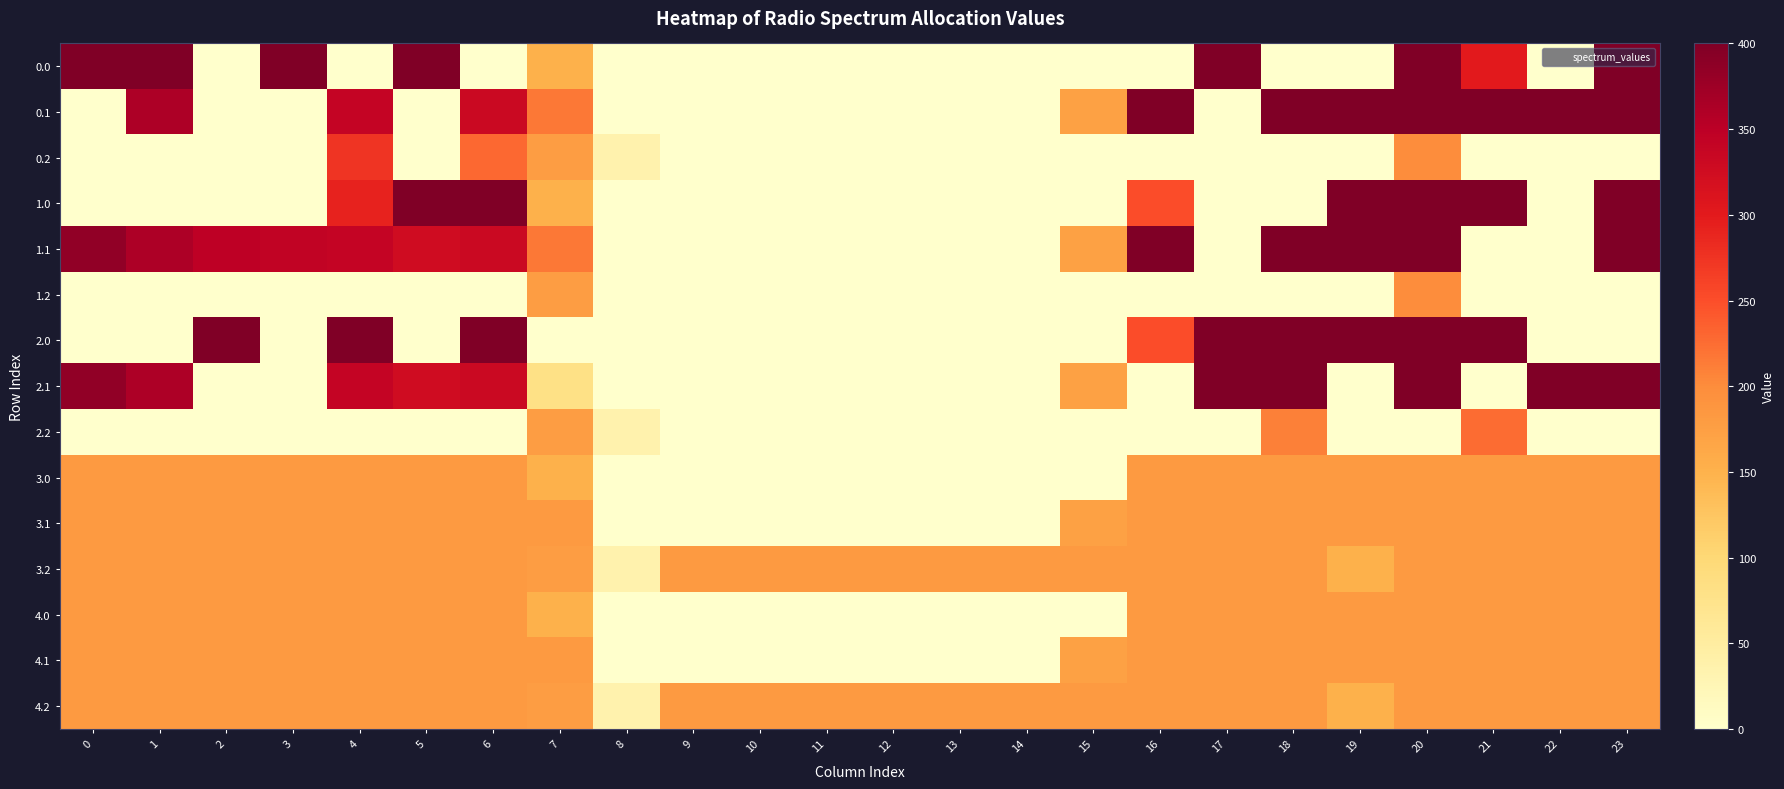

Reading right to left, what are all the values shown in this chart?

0.0: 23=400.0	22=0.0	21=300.4	20=400.0	19=0.0	18=0.0	17=400.0	16=0.0	15=0.0	14=0.0	13=0.0	12=0.0	11=0.0	10=0.0	9=0.0	8=0.0	7=150.1	6=0.0	5=400.0	4=0.0	3=400.0	2=0.0	1=400.0	0=400.0
0.1: 23=399.4	22=400.0	21=400.0	20=400.0	19=400.0	18=400.0	17=0.0	16=400.0	15=173.1	14=0.0	13=0.0	12=0.0	11=0.0	10=0.0	9=0.0	8=0.0	7=217.1	6=332.2	5=0.0	4=339.6	3=0.0	2=0.0	1=361.1	0=0.0
0.2: 23=0.0	22=0.0	21=0.0	20=199.2	19=0.0	18=0.0	17=0.0	16=0.0	15=0.0	14=0.0	13=0.0	12=0.0	11=0.0	10=0.0	9=0.0	8=35.3	7=176.6	6=228.8	5=0.0	4=274.4	3=0.0	2=0.0	1=0.0	0=0.0
1.0: 23=400.0	22=0.0	21=400.0	20=400.0	19=400.0	18=0.0	17=0.0	16=250.9	15=0.0	14=0.0	13=0.0	12=0.0	11=0.0	10=0.0	9=0.0	8=0.0	7=150.1	6=400.0	5=400.0	4=291.8	3=0.0	2=0.0	1=0.0	0=0.0
1.1: 23=399.4	22=0.0	21=0.0	20=400.0	19=400.0	18=400.0	17=0.0	16=400.0	15=173.1	14=0.0	13=0.0	12=0.0	11=0.0	10=0.0	9=0.0	8=0.0	7=217.1	6=332.2	5=325.7	4=339.6	3=342.7	2=347.9	1=361.1	0=384.6
1.2: 23=0.0	22=0.0	21=0.0	20=199.2	19=0.0	18=0.0	17=0.0	16=0.0	15=0.0	14=0.0	13=0.0	12=0.0	11=0.0	10=0.0	9=0.0	8=0.0	7=176.6	6=0.0	5=0.0	4=0.0	3=0.0	2=0.0	1=0.0	0=0.0
2.0: 23=0.0	22=0.0	21=400.0	20=400.0	19=400.0	18=400.0	17=400.0	16=250.9	15=0.0	14=0.0	13=0.0	12=0.0	11=0.0	10=0.0	9=0.0	8=0.0	7=0.0	6=400.0	5=0.0	4=400.0	3=0.0	2=400.0	1=0.0	0=0.0
2.1: 23=399.4	22=400.0	21=0.0	20=400.0	19=0.0	18=400.0	17=400.0	16=0.0	15=173.1	14=0.0	13=0.0	12=0.0	11=0.0	10=0.0	9=0.0	8=0.0	7=81.2	6=332.2	5=325.7	4=339.6	3=0.0	2=0.0	1=361.1	0=384.6
2.2: 23=0.0	22=0.0	21=226.4	20=0.0	19=0.0	18=210.0	17=0.0	16=0.0	15=0.0	14=0.0	13=0.0	12=0.0	11=0.0	10=0.0	9=0.0	8=35.3	7=176.6	6=0.0	5=0.0	4=0.0	3=0.0	2=0.0	1=0.0	0=0.0
3.0: 23=181.7	22=181.7	21=181.7	20=181.7	19=181.7	18=181.7	17=181.7	16=181.7	15=0.0	14=0.0	13=0.0	12=0.0	11=0.0	10=0.0	9=0.0	8=0.0	7=150.1	6=181.7	5=181.7	4=181.7	3=181.7	2=181.7	1=181.7	0=181.7
3.1: 23=181.7	22=181.7	21=181.7	20=181.7	19=181.7	18=181.7	17=181.7	16=181.7	15=173.1	14=0.0	13=0.0	12=0.0	11=0.0	10=0.0	9=0.0	8=0.0	7=181.7	6=181.7	5=181.7	4=181.7	3=181.7	2=181.7	1=181.7	0=181.7
3.2: 23=181.7	22=181.7	21=181.7	20=181.7	19=151.0	18=181.7	17=181.7	16=181.7	15=181.7	14=181.7	13=181.7	12=181.7	11=181.7	10=181.7	9=181.7	8=35.3	7=176.6	6=181.7	5=181.7	4=181.7	3=181.7	2=181.7	1=181.7	0=181.7
4.0: 23=181.7	22=181.7	21=181.7	20=181.7	19=181.7	18=181.7	17=181.7	16=181.7	15=0.0	14=0.0	13=0.0	12=0.0	11=0.0	10=0.0	9=0.0	8=0.0	7=150.1	6=181.7	5=181.7	4=181.7	3=181.7	2=181.7	1=181.7	0=181.7
4.1: 23=181.7	22=181.7	21=181.7	20=181.7	19=181.7	18=181.7	17=181.7	16=181.7	15=173.1	14=0.0	13=0.0	12=0.0	11=0.0	10=0.0	9=0.0	8=0.0	7=181.7	6=181.7	5=181.7	4=181.7	3=181.7	2=181.7	1=181.7	0=181.7
4.2: 23=181.7	22=181.7	21=181.7	20=181.7	19=151.0	18=181.7	17=181.7	16=181.7	15=181.7	14=181.7	13=181.7	12=181.7	11=181.7	10=181.7	9=181.7	8=35.3	7=176.6	6=181.7	5=181.7	4=181.7	3=181.7	2=181.7	1=181.7	0=181.7